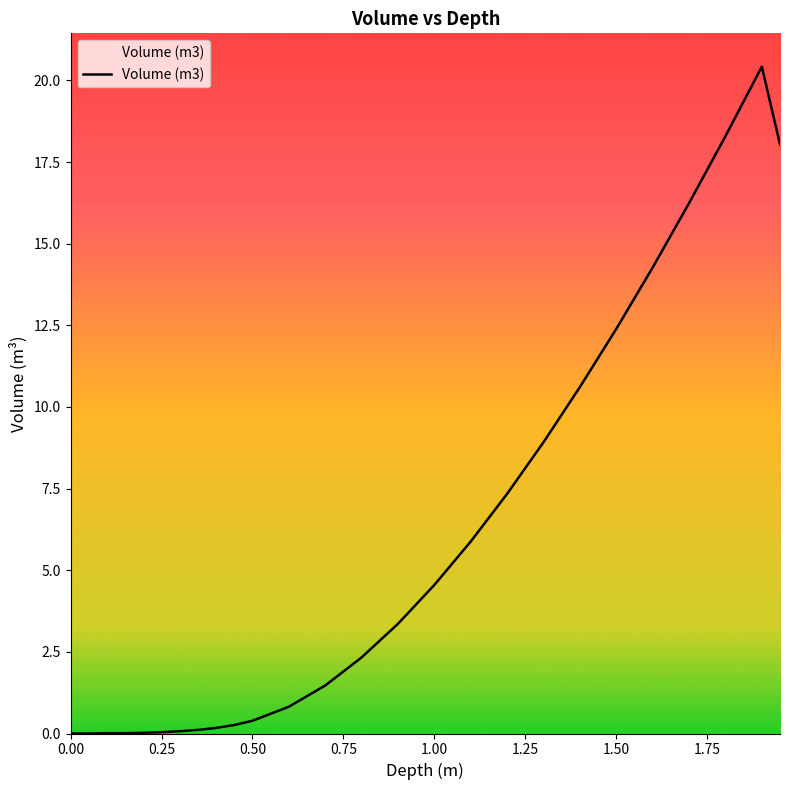

What is the maximum value shown in the chart?

20.4